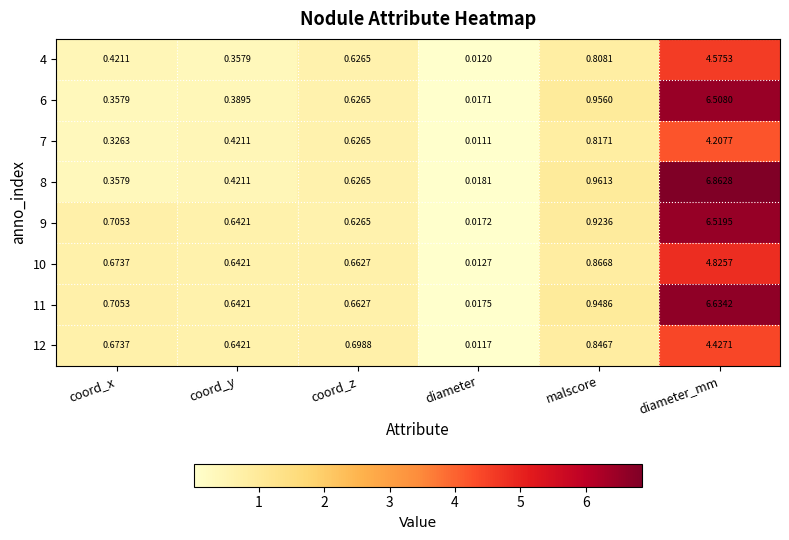

At which label is 7 closest to 2?

malscore